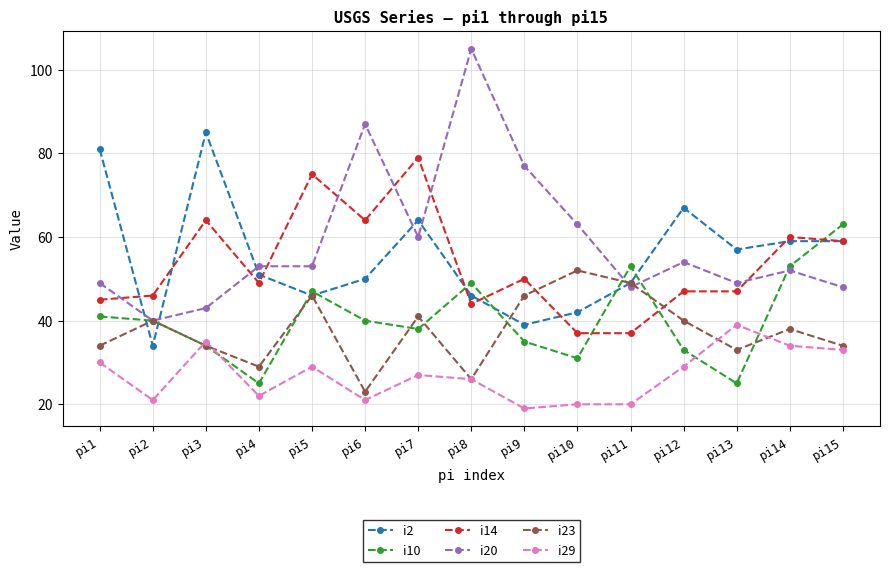

List the series in order of their peak value, lowest first.

i29, i23, i10, i14, i2, i20